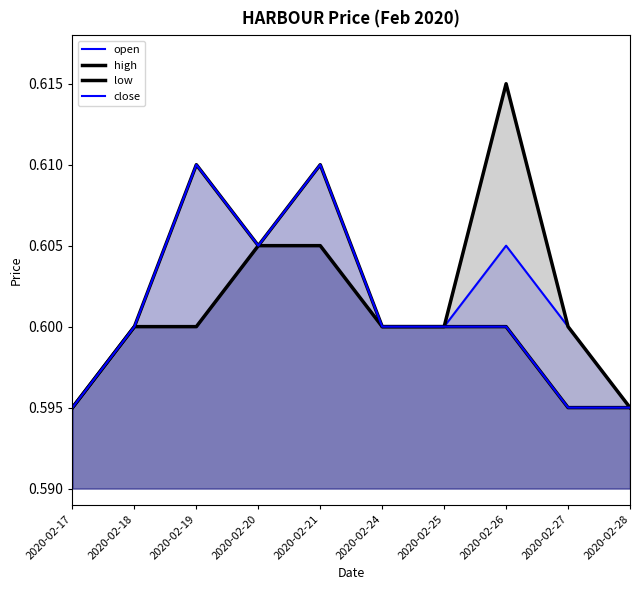

What is the sum of all high values?

6.0